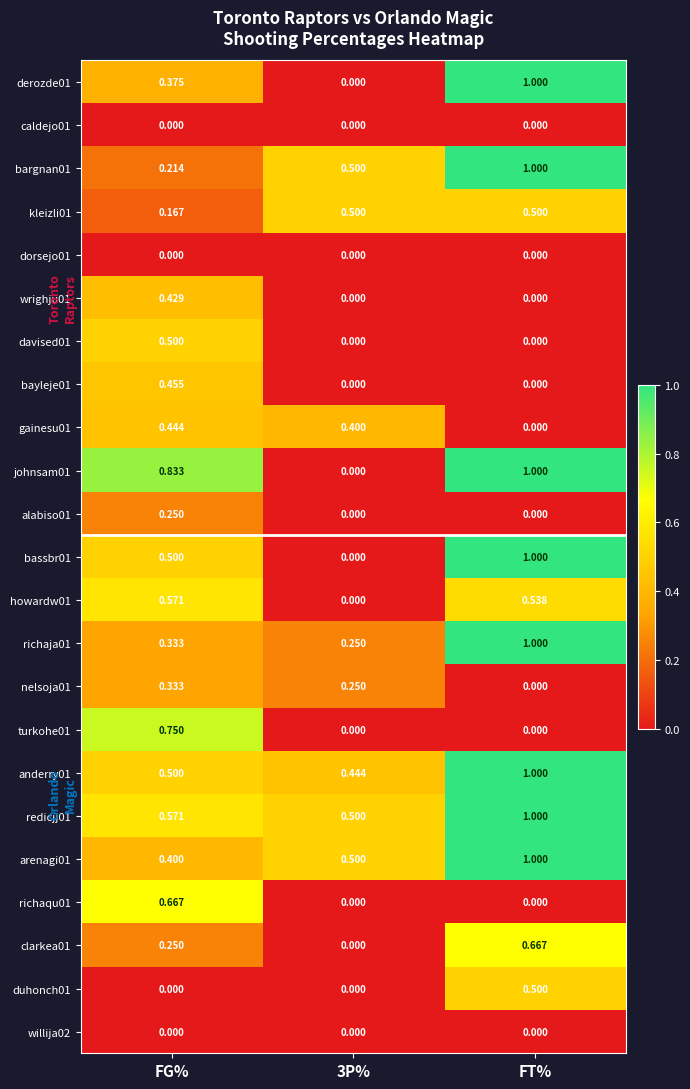

Between FG% and 3P%, which series saw the biggest shift?

johnsam01